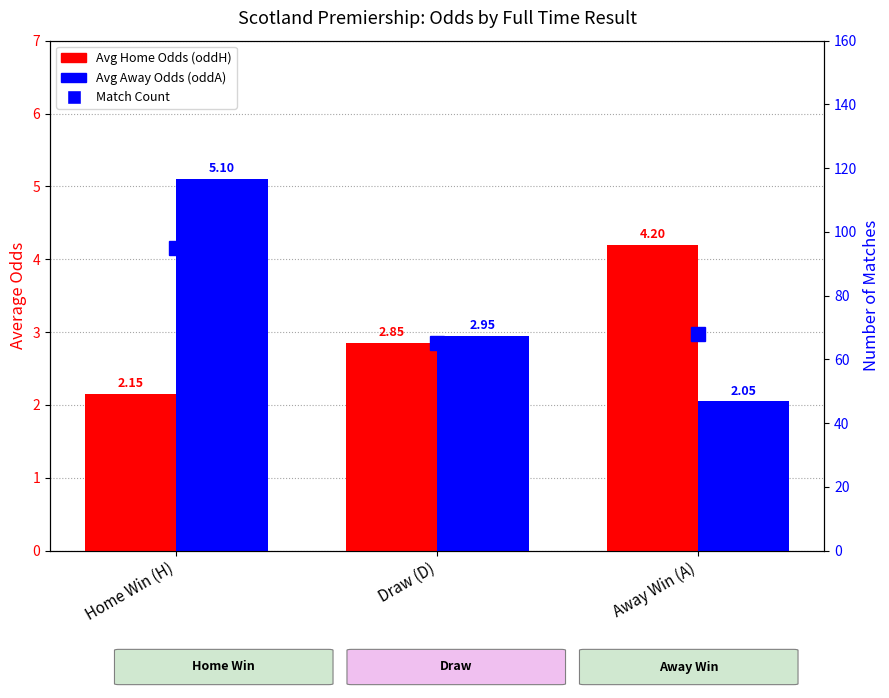

At which category does the chart reach its peak across all series?

Home Win (H)